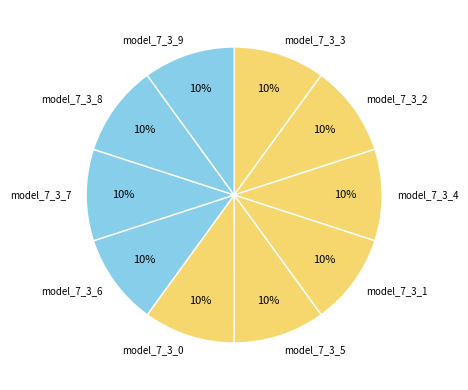

Is the sum of model_7_3_0 and model_7_3_1 greater than half?

No